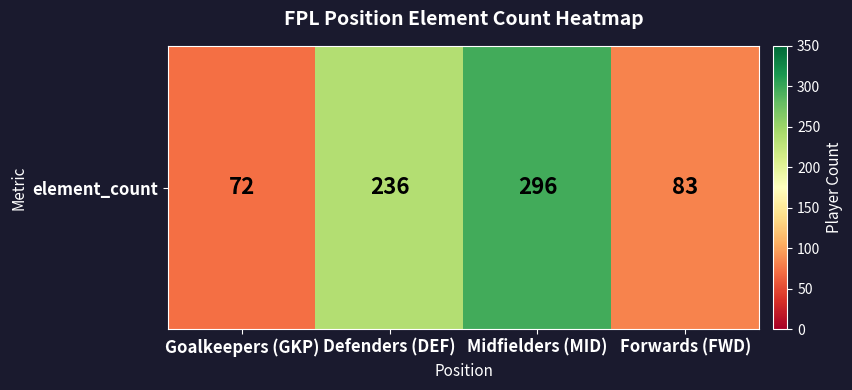

At which label does the data first exceed 236?

Midfielders (MID)